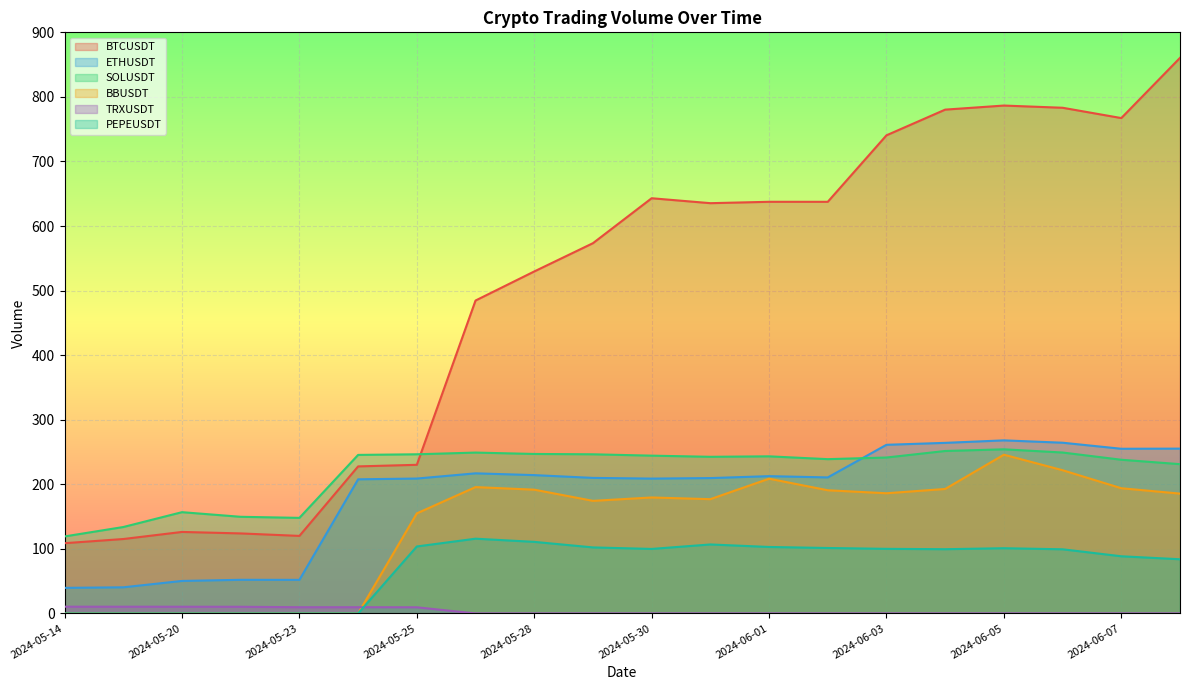

What is the minimum value for BTCUSDT?

108.8